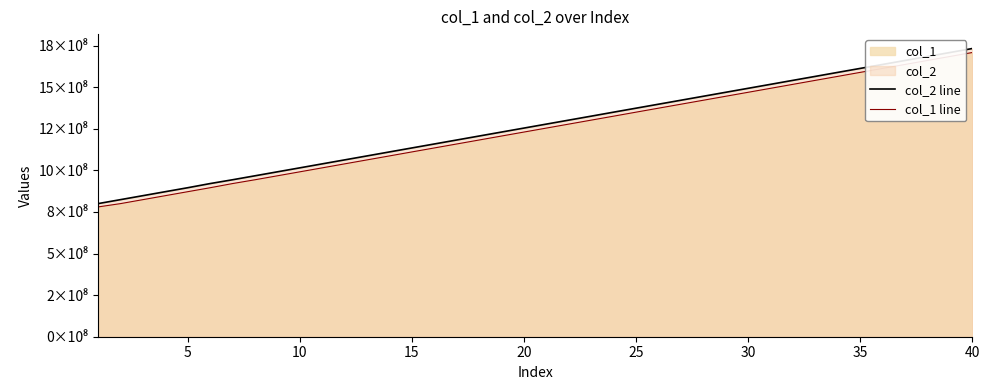

True or false: col_1 line and col_2 line cross at least once.

False